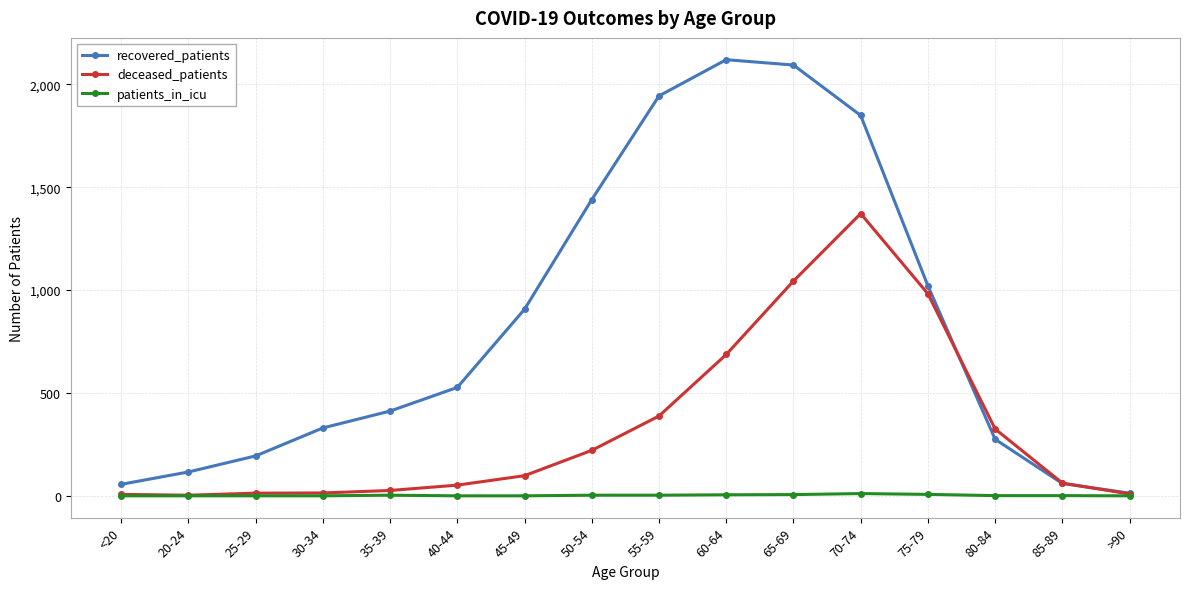

How many data points does each series have?

16